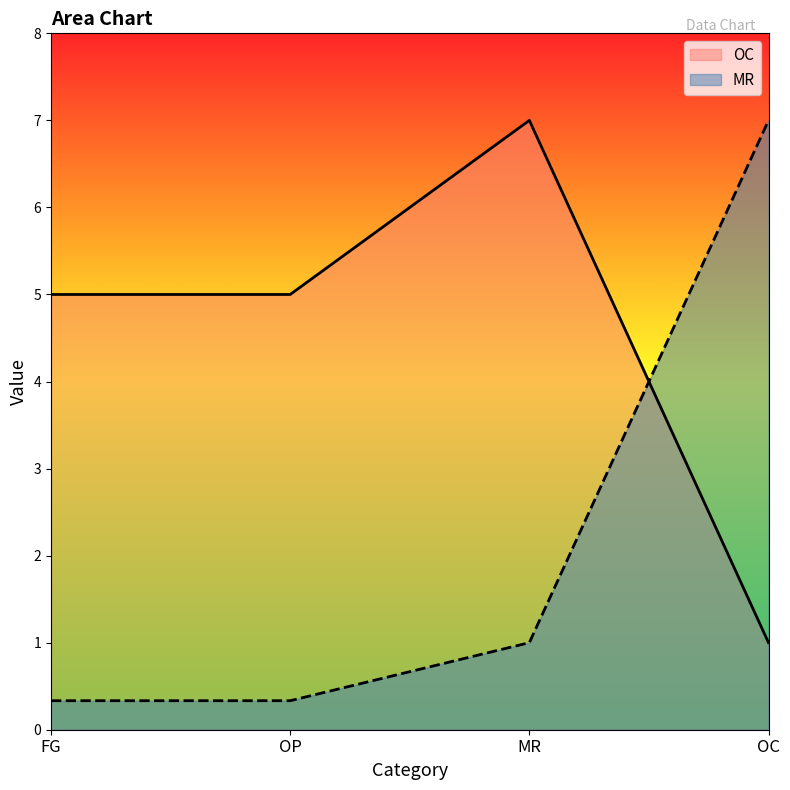

After their last crossing, which series has the higher values: OC or MR?

MR